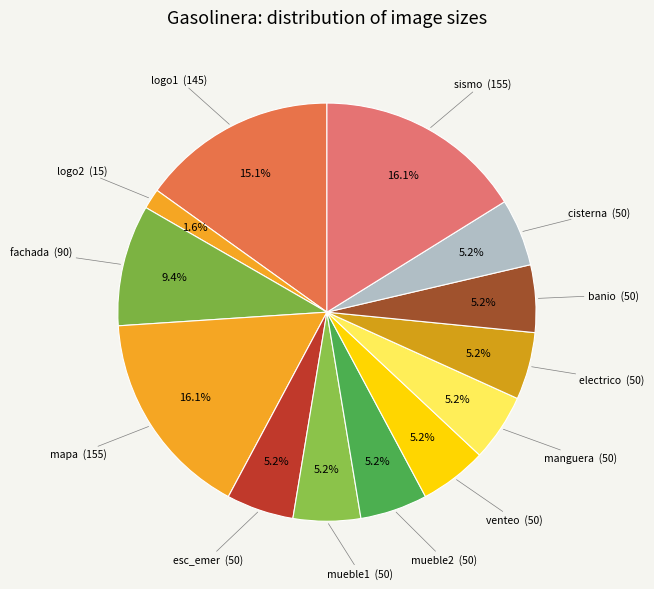

Which category has the smallest portion of the pie?

logo2 (15)